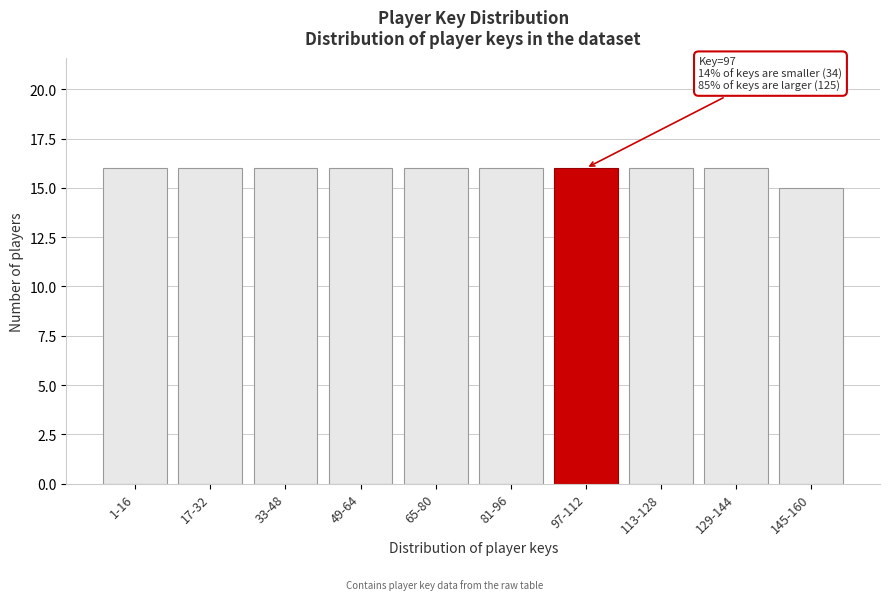

Reading left to right, transcribe all the data shown in this chart.

1-16=16	17-32=16	33-48=16	49-64=16	65-80=16	81-96=16	97-112=16	113-128=16	129-144=16	145-160=15